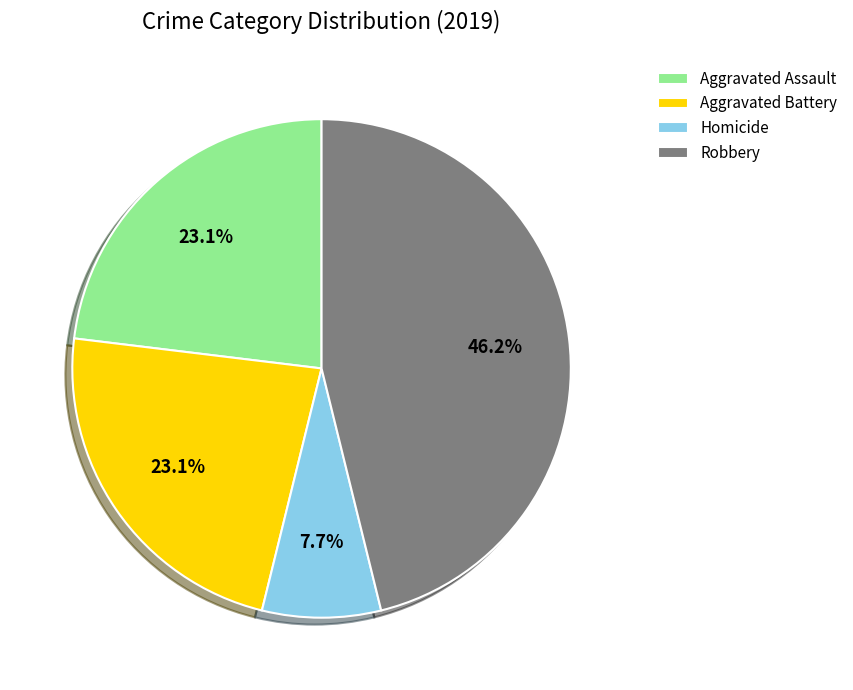

What portion of the pie excludes Homicide?

92.3%